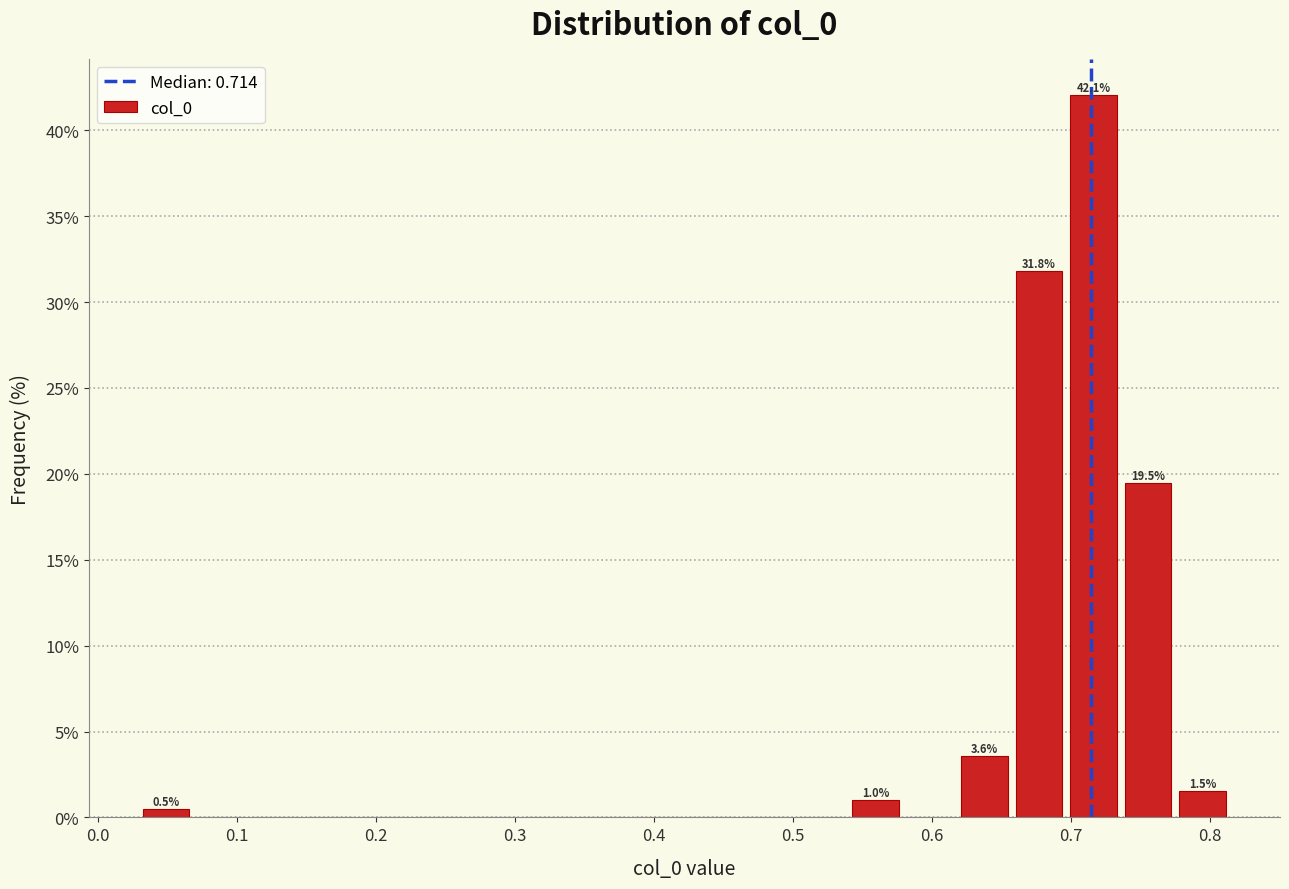

Read against the x-axis, roughly where is the centre of the tallest bar?

0.72